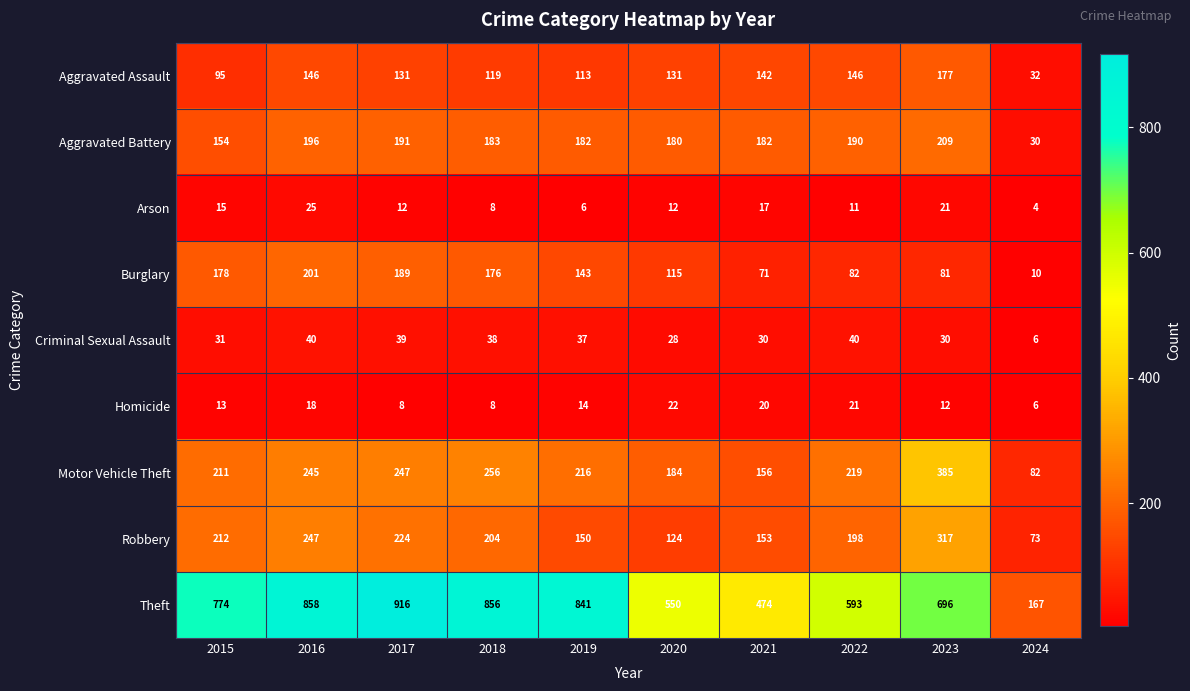

What is the difference between the Motor Vehicle Theft values at 2018 and 2017?

9